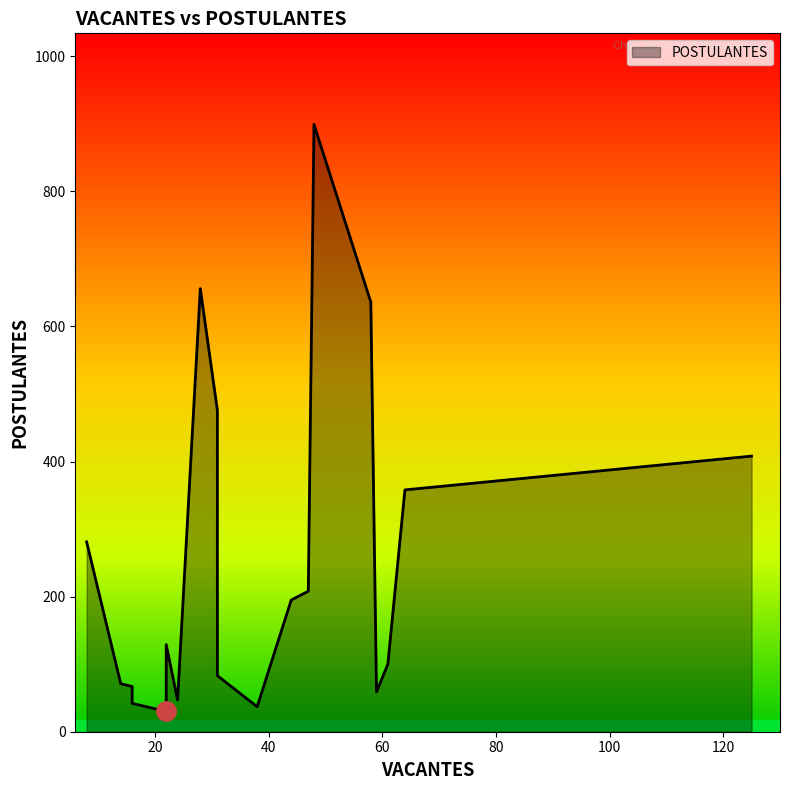

True or false: the data has more than 0 interior local peaks.

True